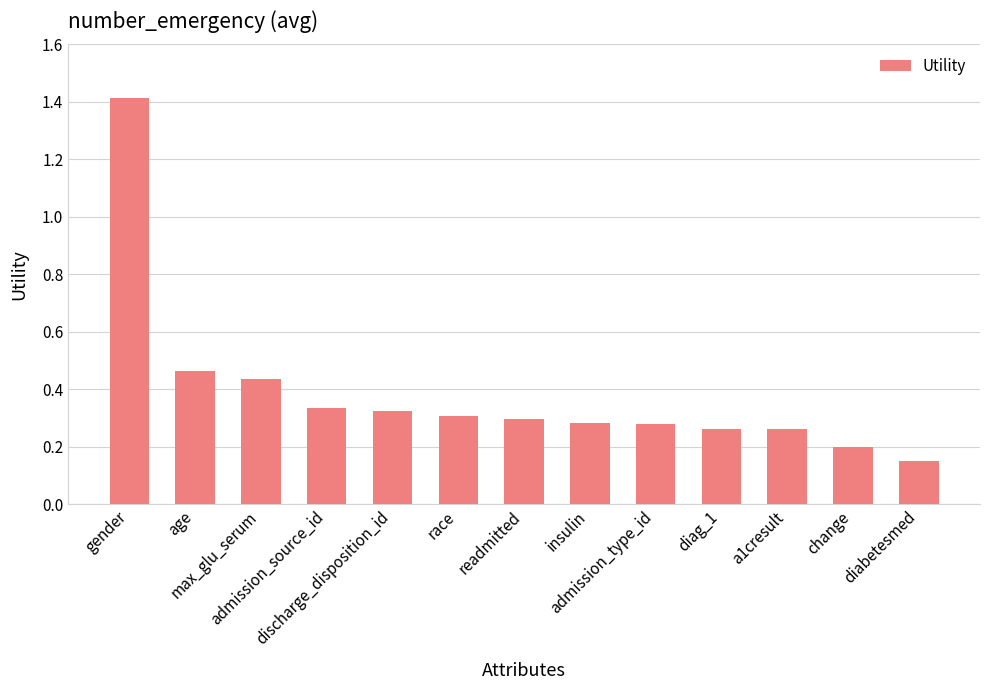

Count the values in the range 0 to 1.

12